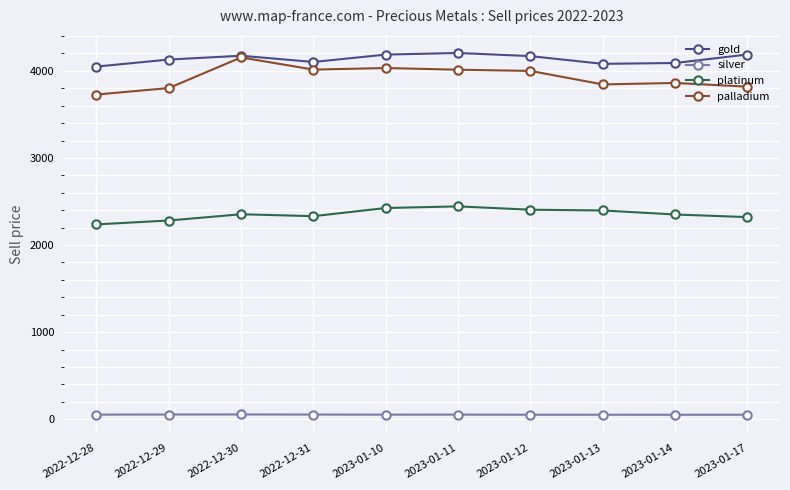

What is the maximum value shown in the chart?

4204.9